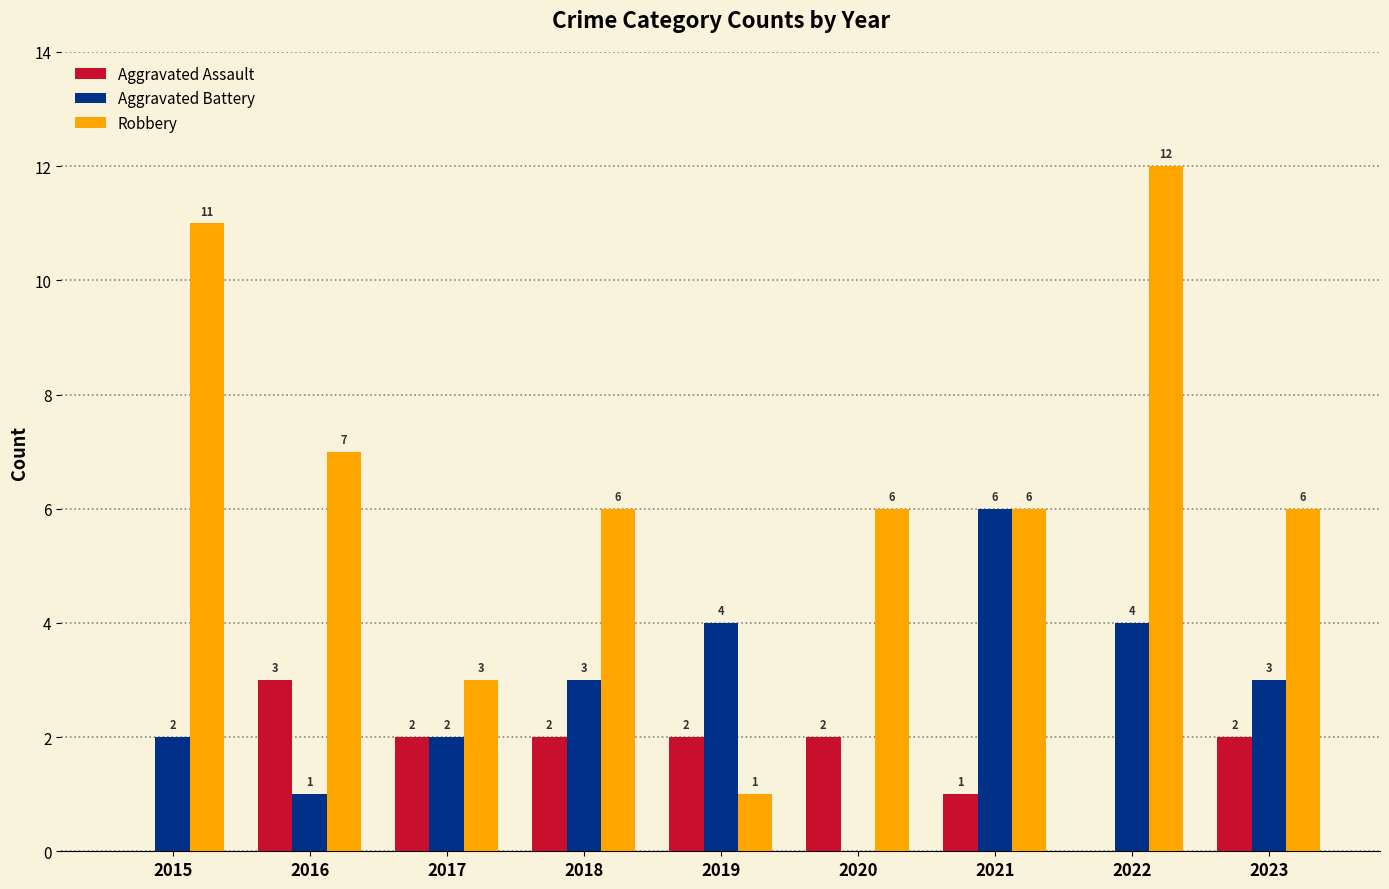

What is the sum of all Aggravated Assault values?

14